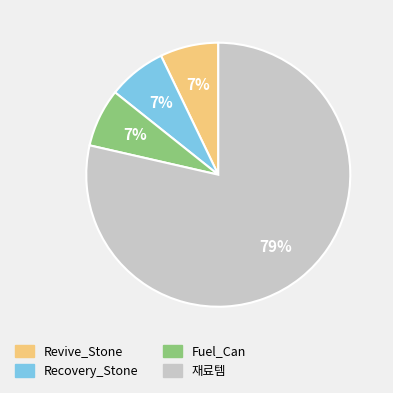

How many slices are in this pie chart?

4